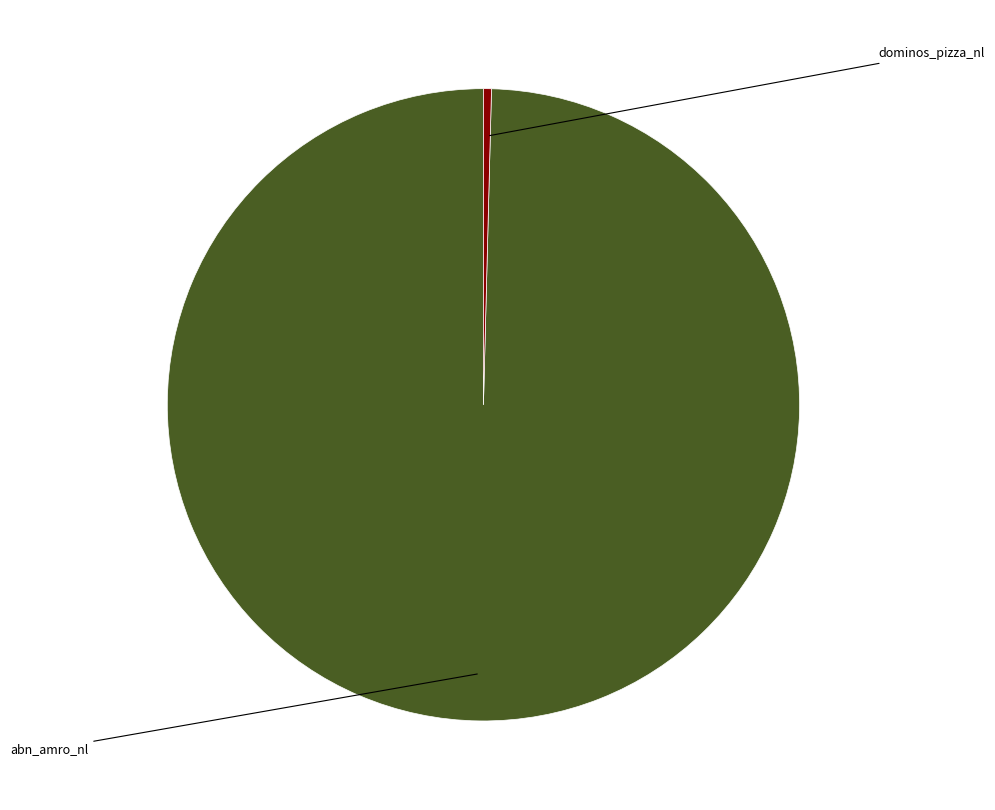

Do abn_amro_nl and dominos_pizza_nl together represent more than half of the pie?

Yes